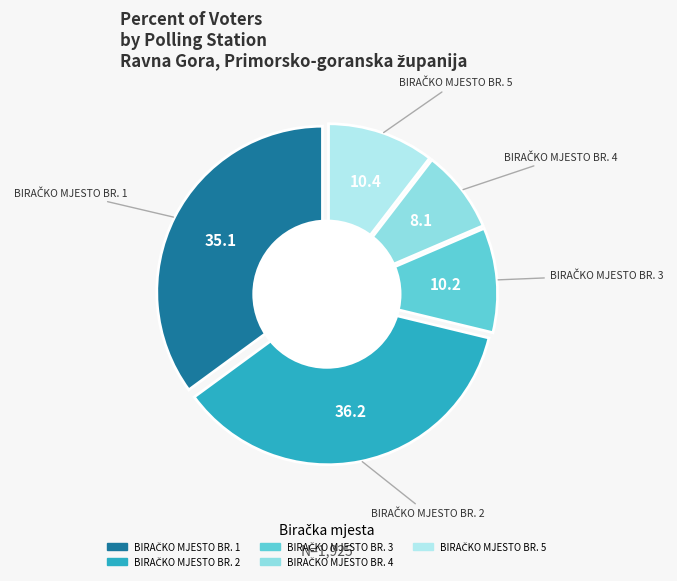

How many segments does this pie chart have?

5